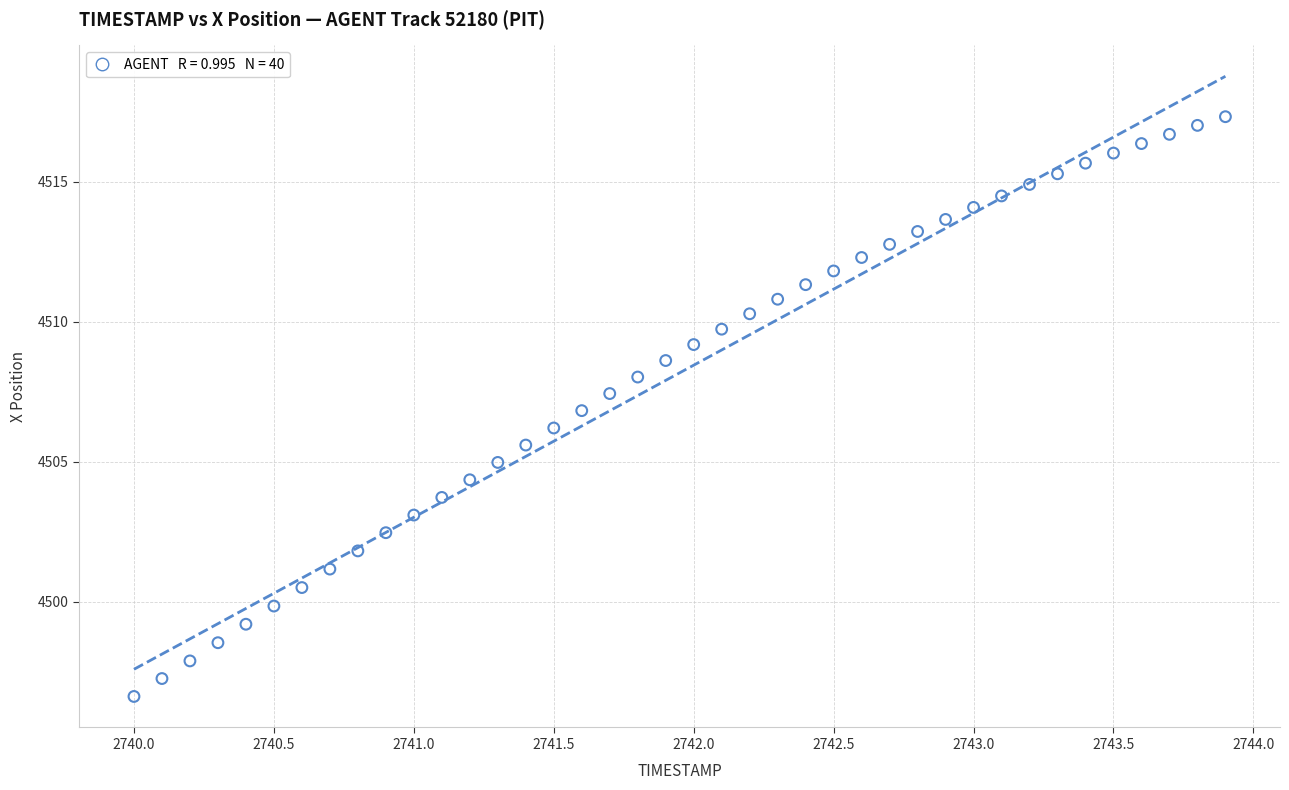

What is the range of Y values (max minus min)?

20.7